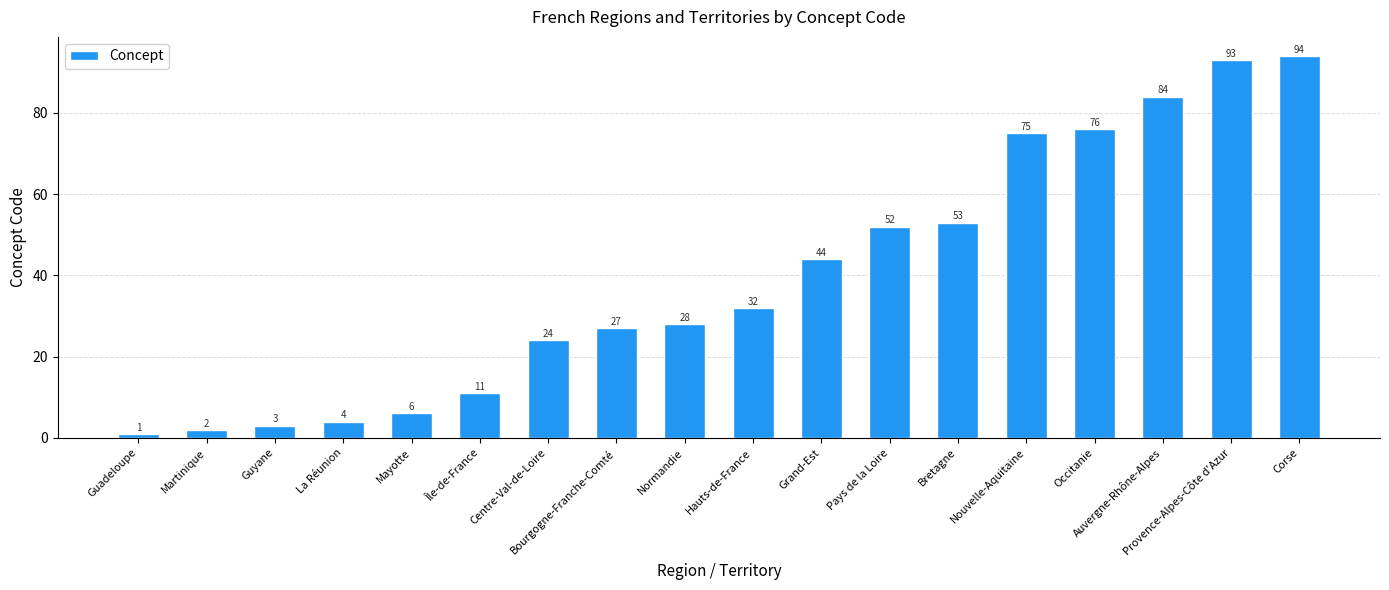

What is the label of the 6th bar from the left?

Île-de-France